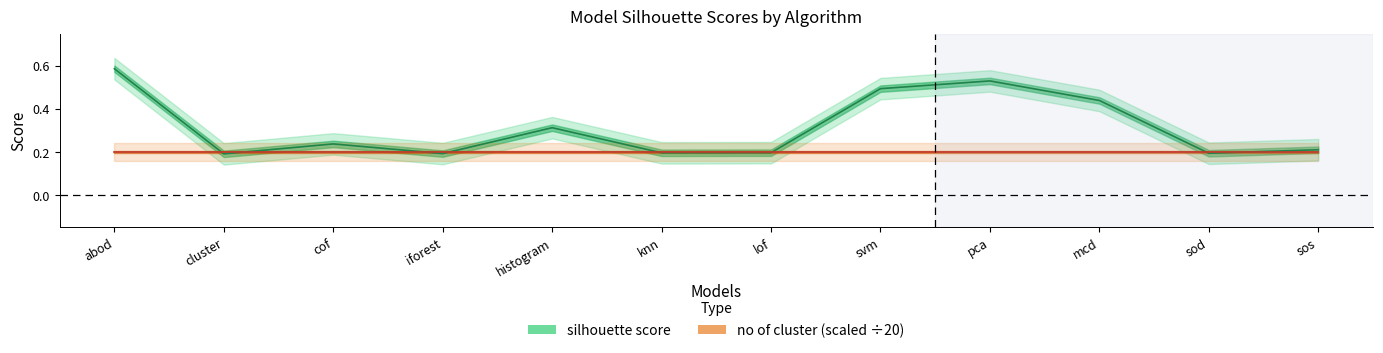

The value at sod is 0.2. True or false?

True